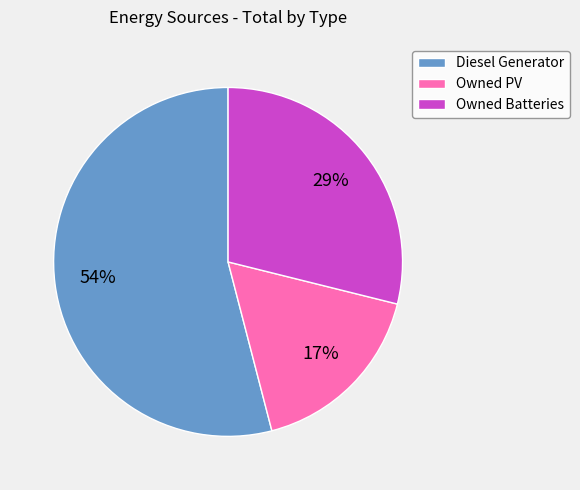

True or false: Diesel Generator accounts for 89% of the total.

False